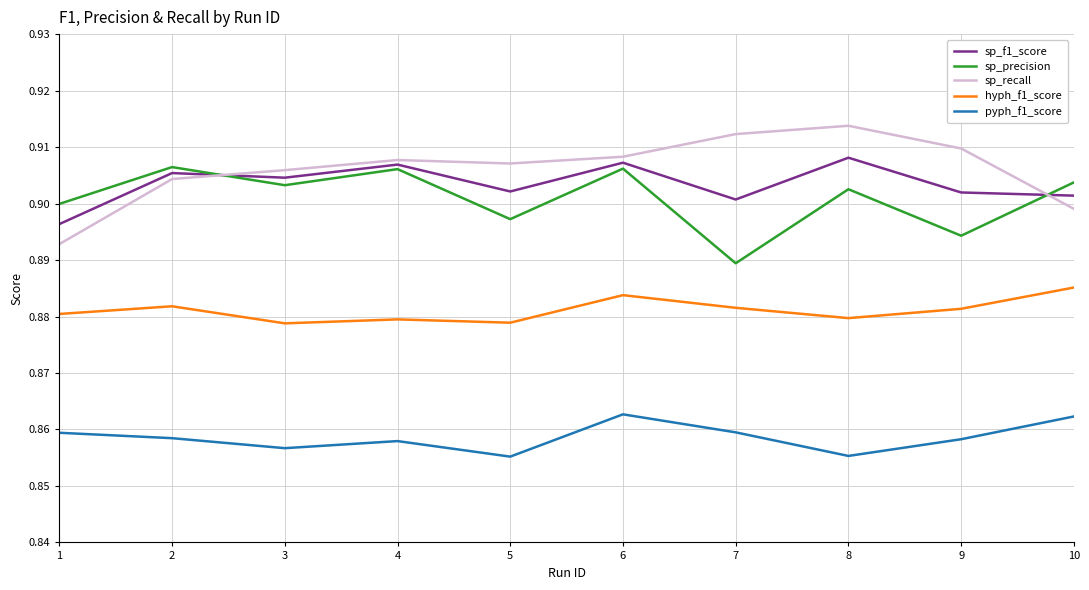

What is the total value across all series at 9?

4.4